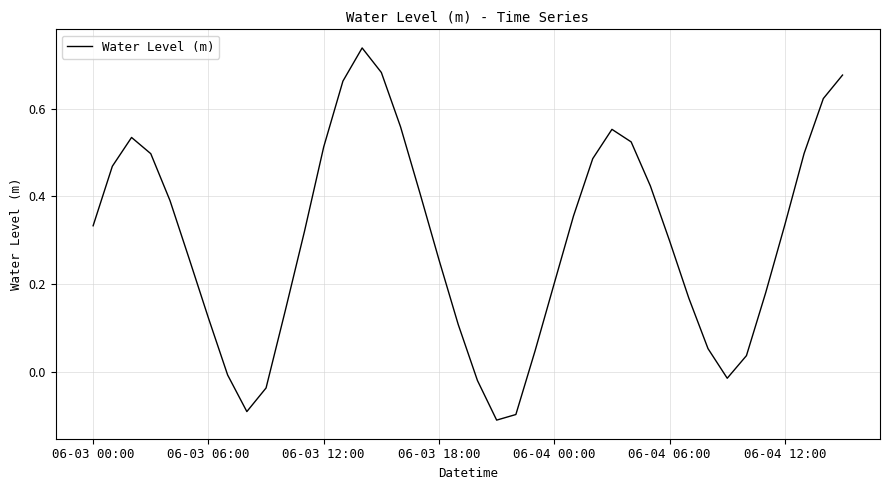

What is the difference between the maximum and minimum values?

0.8